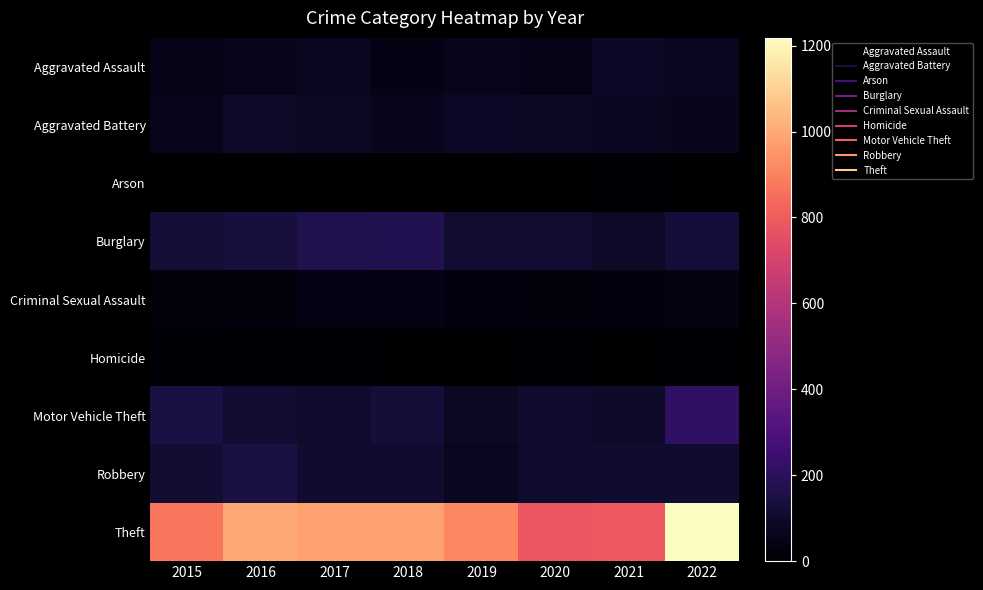

Reading left to right, list all the values displayed in this chart.

Aggravated Assault: 2015=54	2016=66	2017=72	2018=43	2019=65	2020=56	2021=86	2022=75
Aggravated Battery: 2015=64	2016=93	2017=83	2018=70	2019=88	2020=82	2021=75	2022=69
Arson: 2015=2	2016=2	2017=1	2018=3	2019=2	2020=4	2021=8	2022=4
Burglary: 2015=121	2016=139	2017=162	2018=176	2019=110	2020=110	2021=95	2022=131
Criminal Sexual Assault: 2015=28	2016=28	2017=44	2018=43	2019=36	2020=26	2021=36	2022=42
Homicide: 2015=13	2016=8	2017=5	2018=2	2019=0	2020=6	2021=2	2022=9
Motor Vehicle Theft: 2015=152	2016=110	2017=104	2018=127	2019=84	2020=109	2021=96	2022=214
Robbery: 2015=117	2016=145	2017=105	2018=107	2019=75	2020=102	2021=105	2022=107
Theft: 2015=874	2016=999	2017=979	2018=977	2019=914	2020=783	2021=791	2022=1218